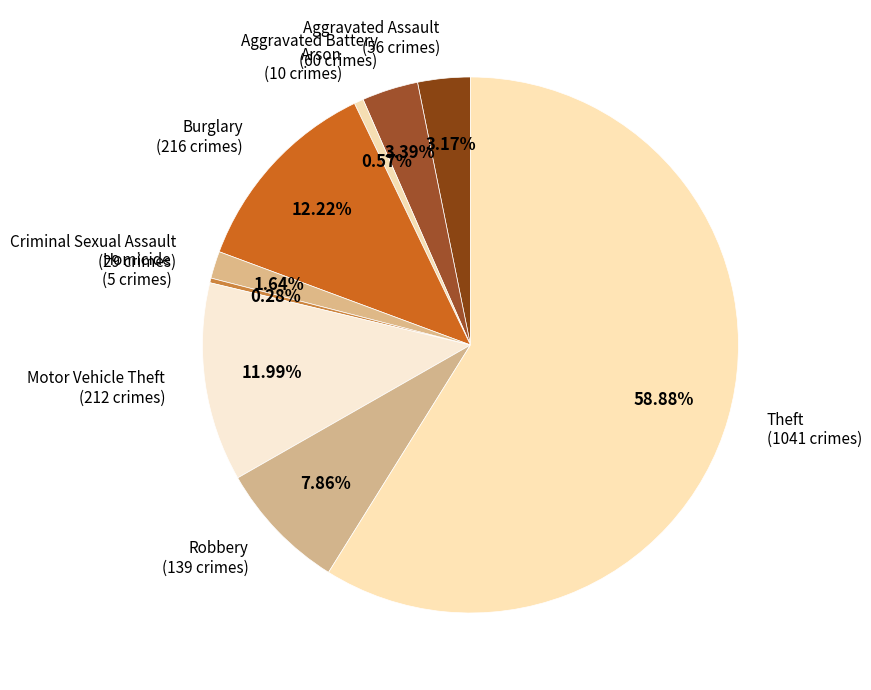

Does any single category account for the majority?

Yes